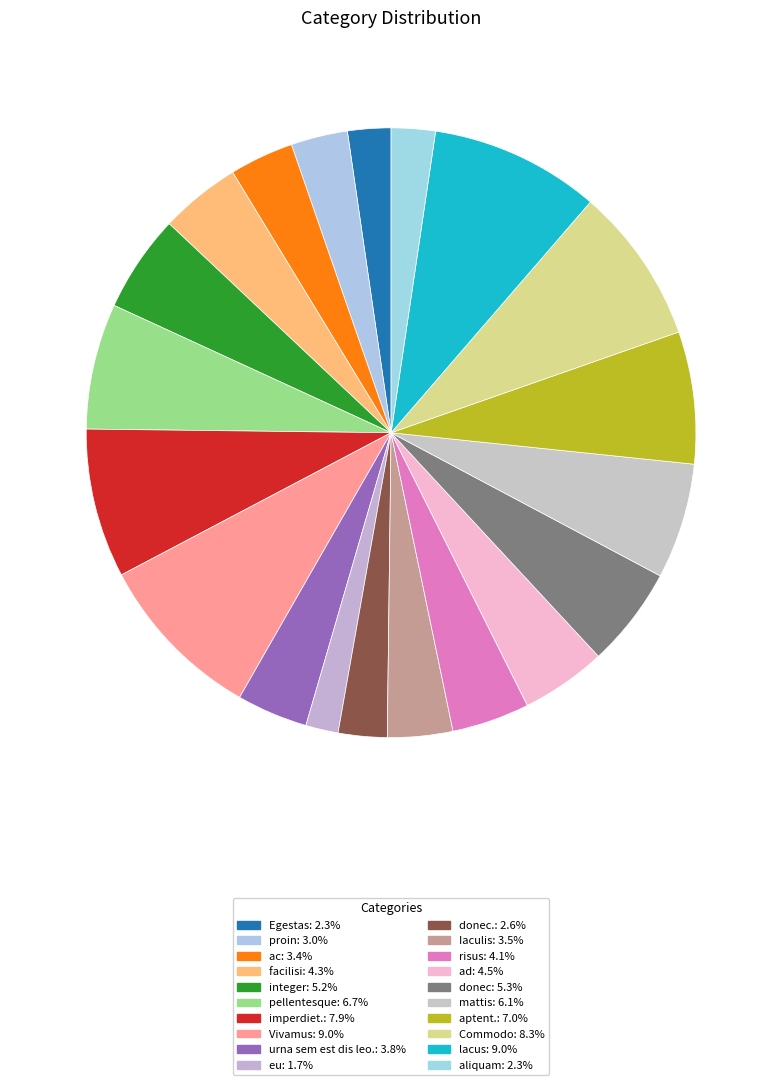

How many segments does this pie chart have?

20